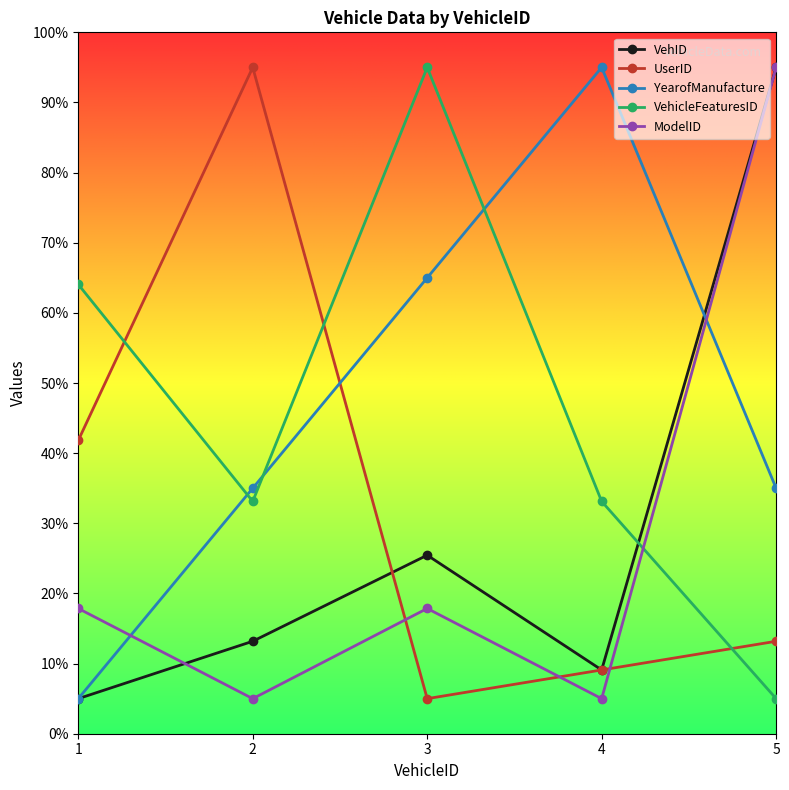

What is the difference between the VehID values at 1 and 4?

4.1